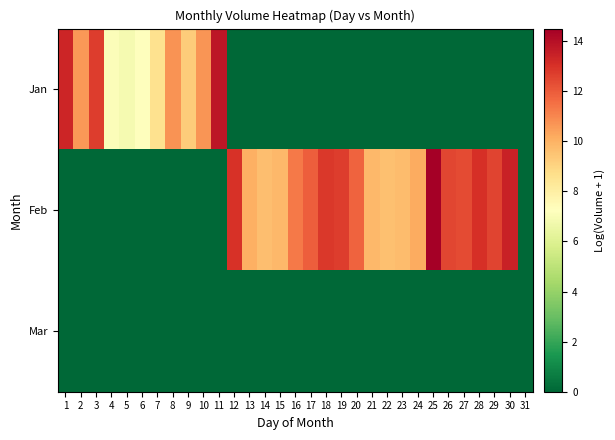

Which series has the largest total across all categories?

Feb